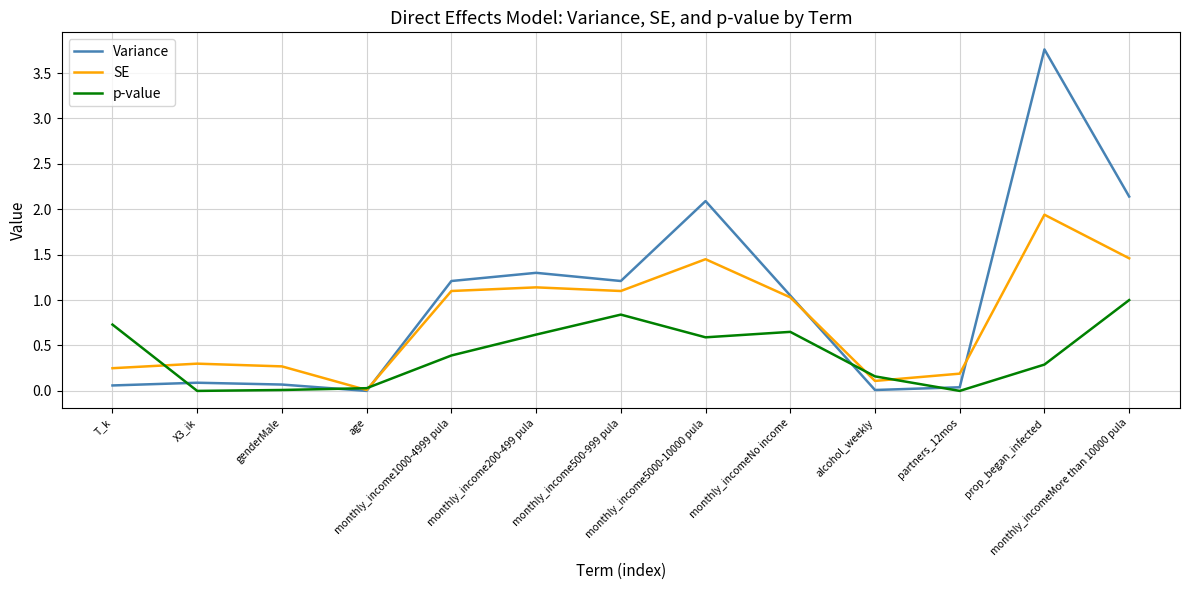

What position from the right is prop_began_infected?

2